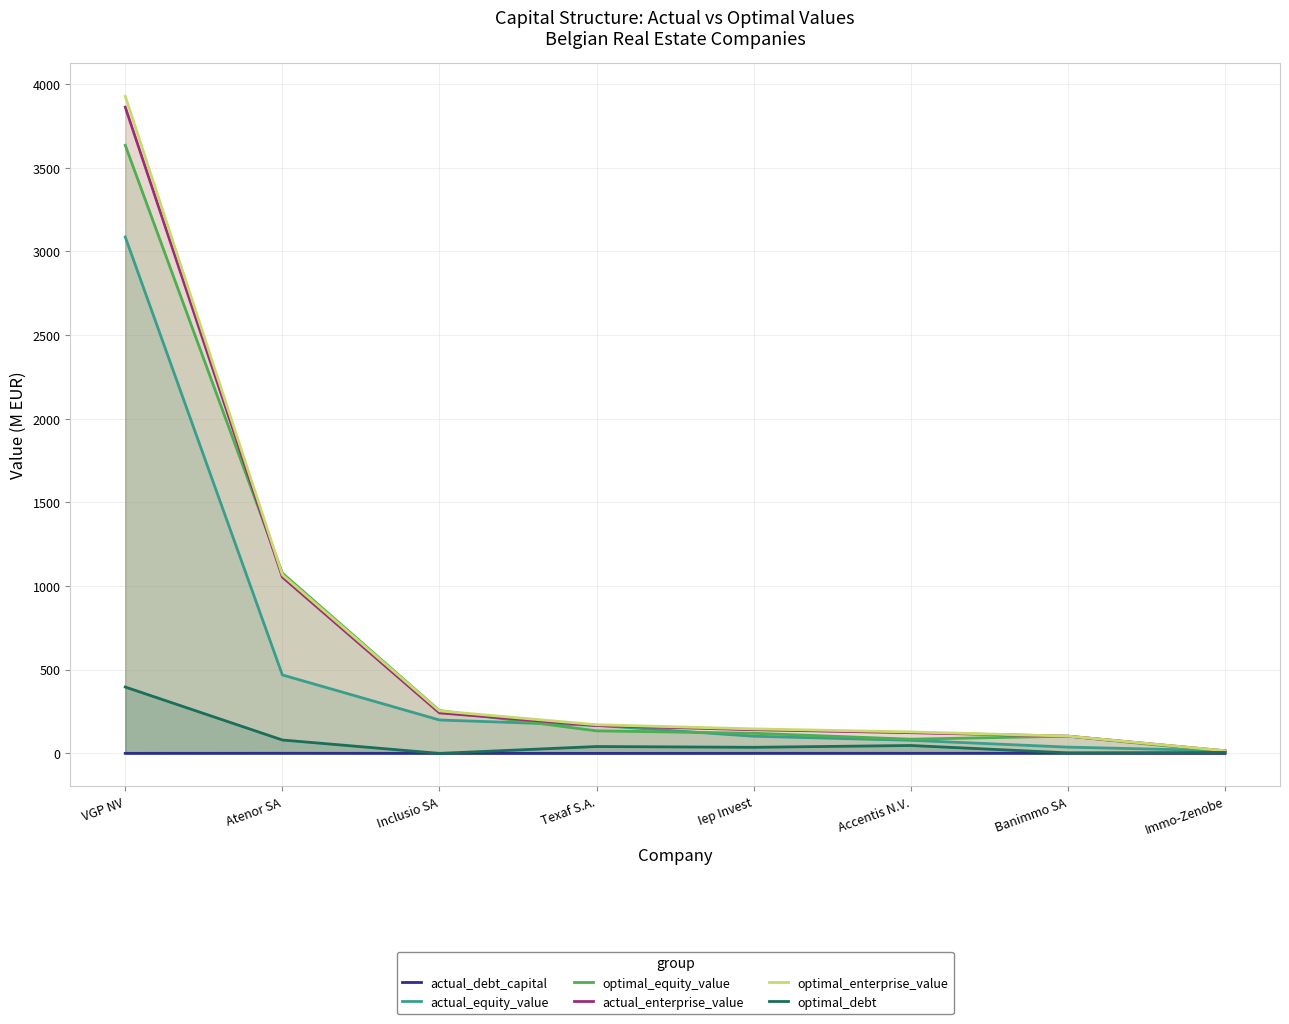

Between Texaf S.A. and Iep Invest, which is larger?

Iep Invest